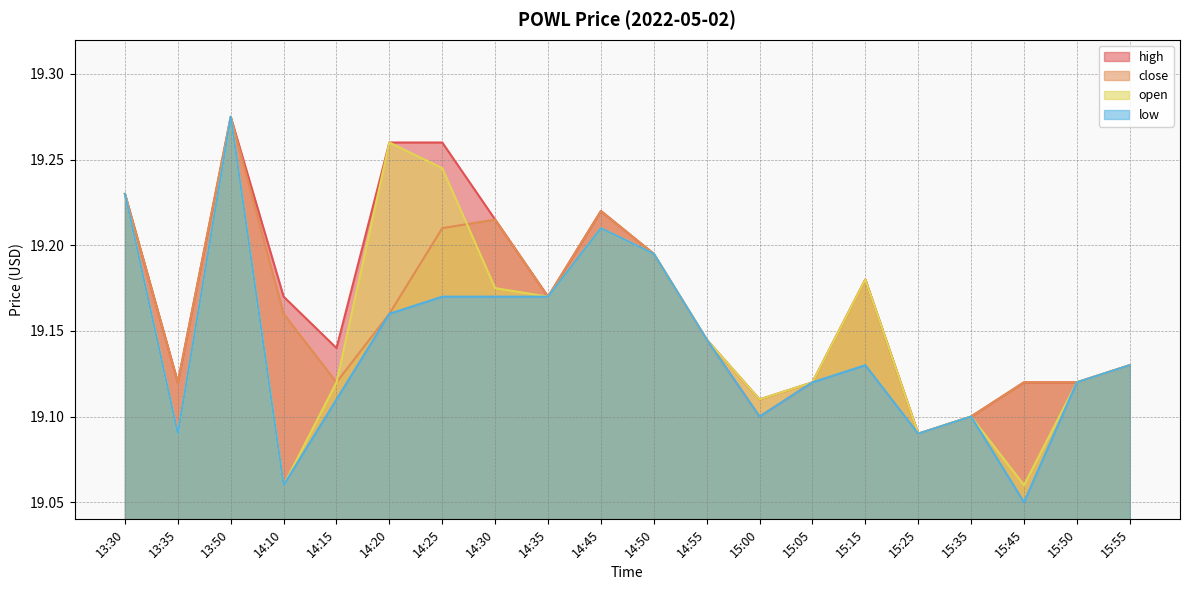

At which category is the sum across all series the highest?

13:50